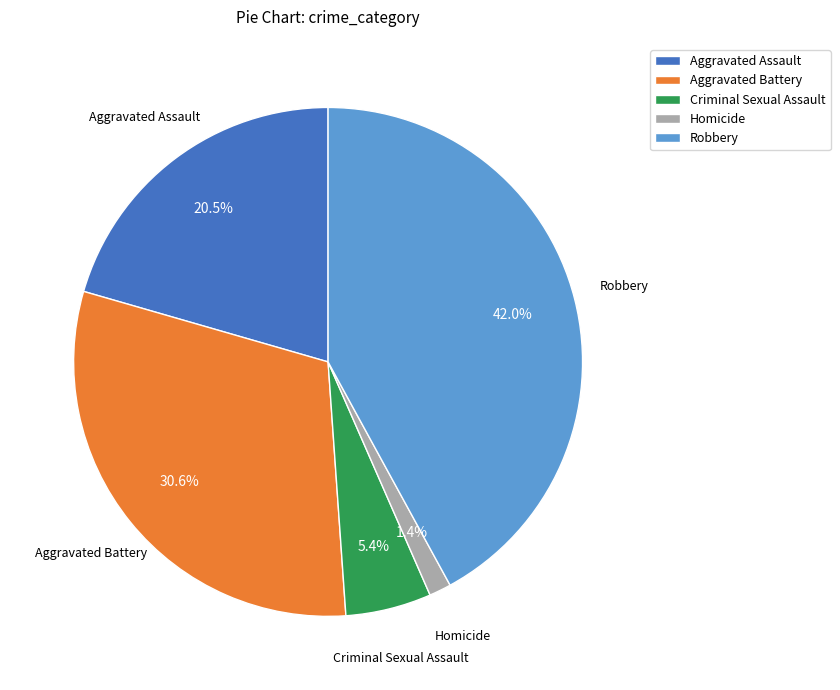

Is there any slice that represents more than half of the pie?

No